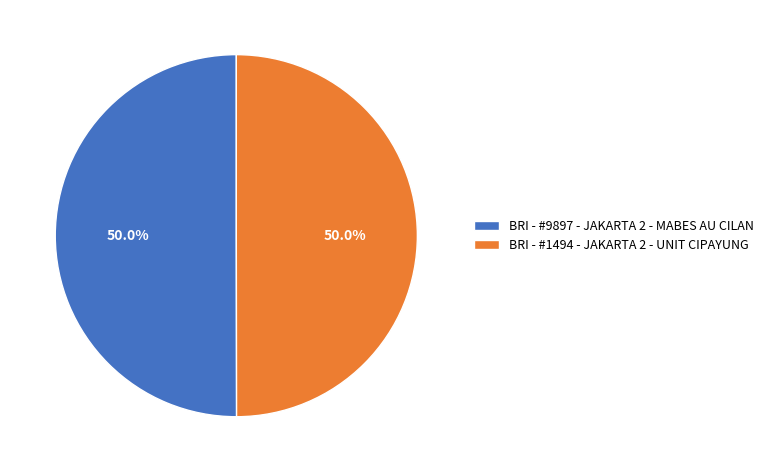

Count the number of slices in the pie.

2